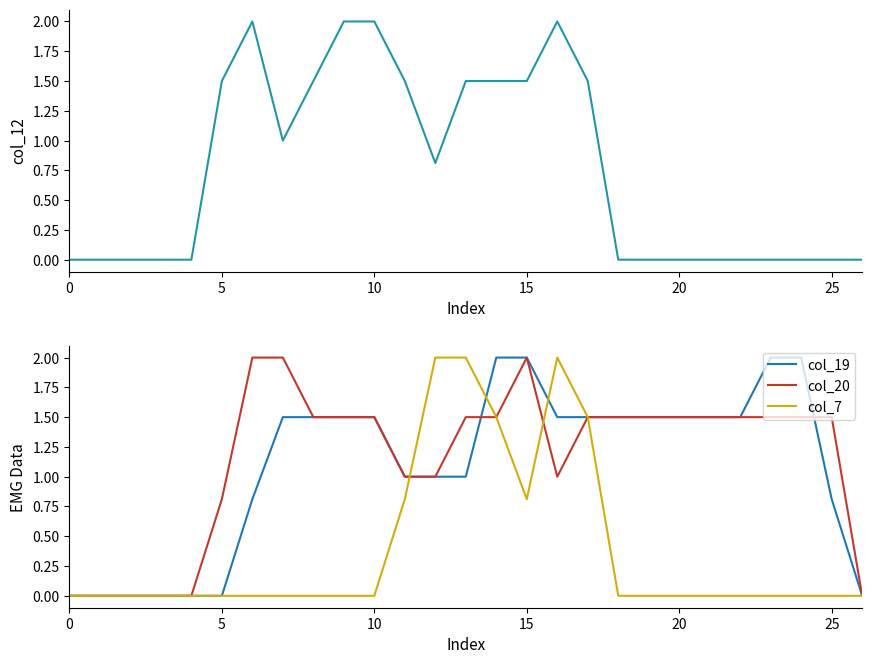

True or false: col_19 has a value of 2.0 at 15.

True